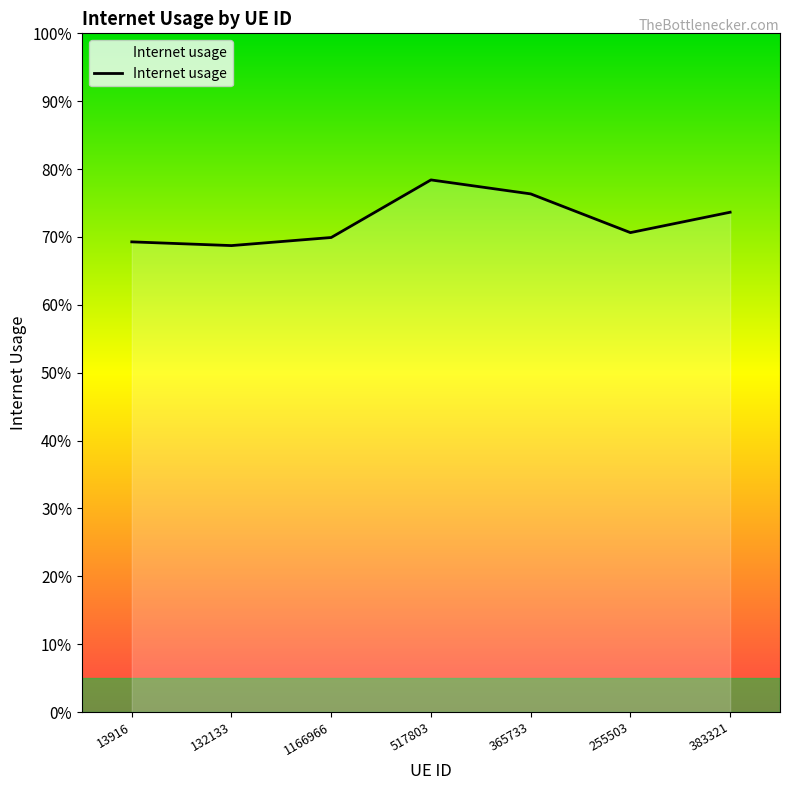

Is this an area chart (filled region under the line)?

Yes